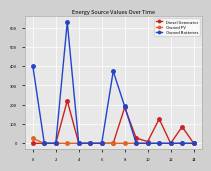

What is the greatest value displayed?

628